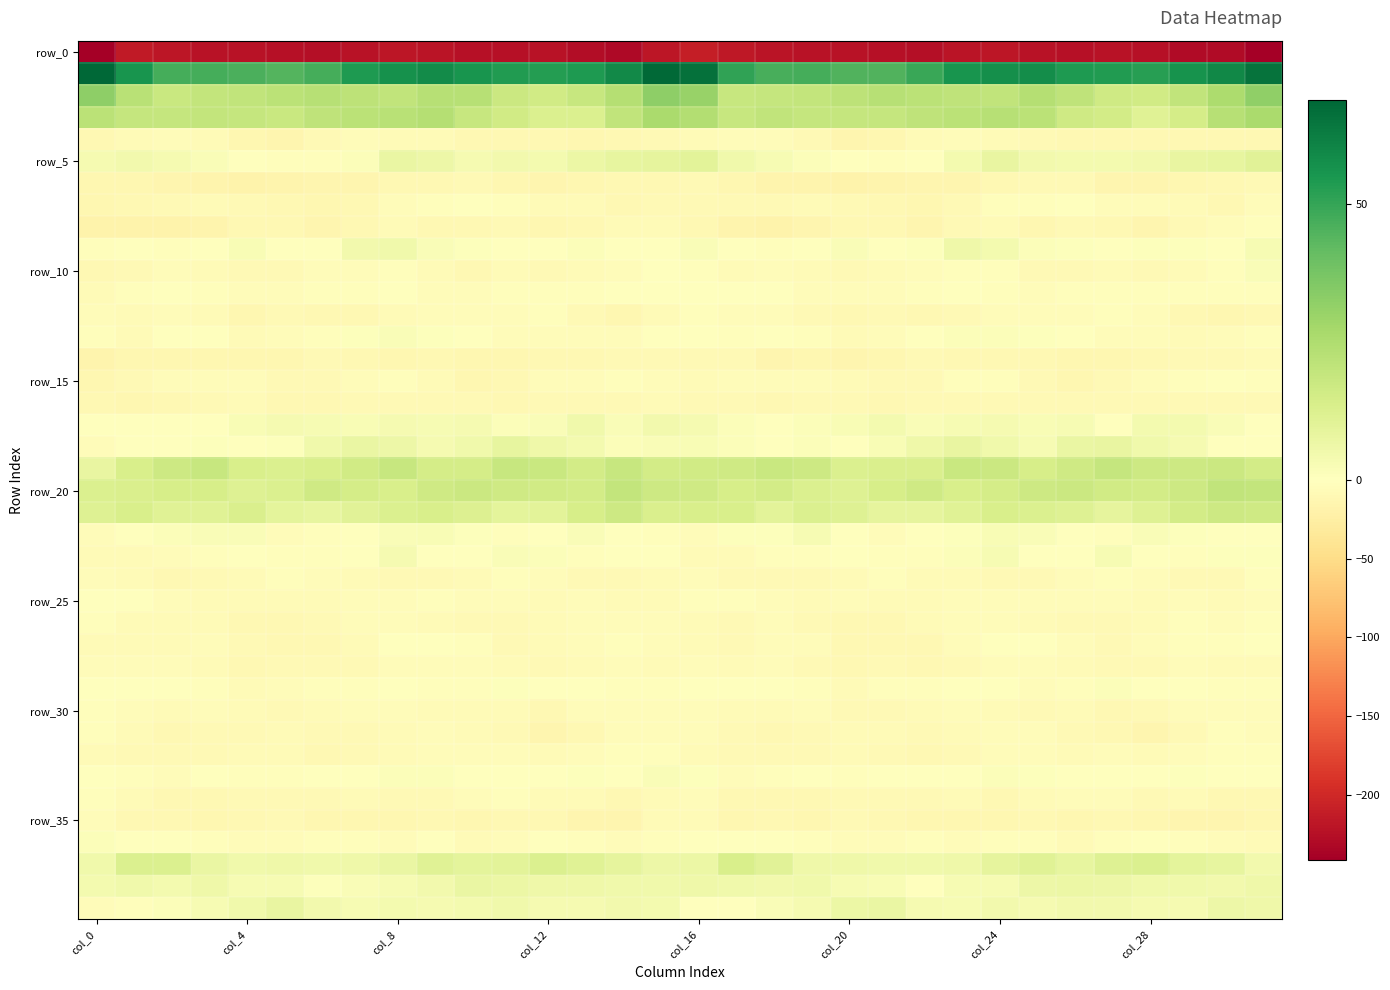

At which category is the sum across all series the highest?

15